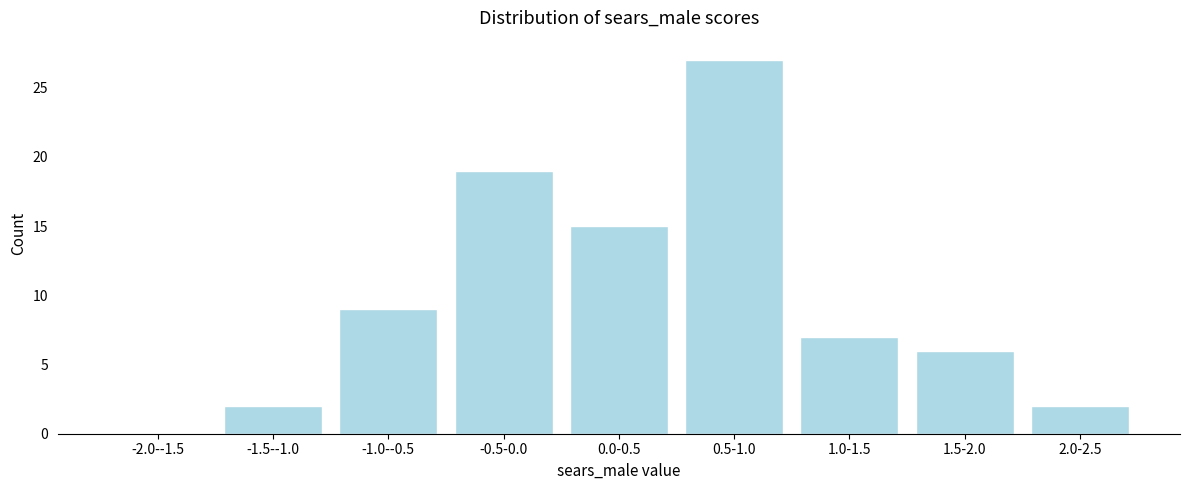

Reading right to left, list all the values displayed in this chart.

2.0-2.5=2	1.5-2.0=6	1.0-1.5=7	0.5-1.0=27	0.0-0.5=15	-0.5-0.0=19	-1.0--0.5=9	-1.5--1.0=2	-2.0--1.5=0